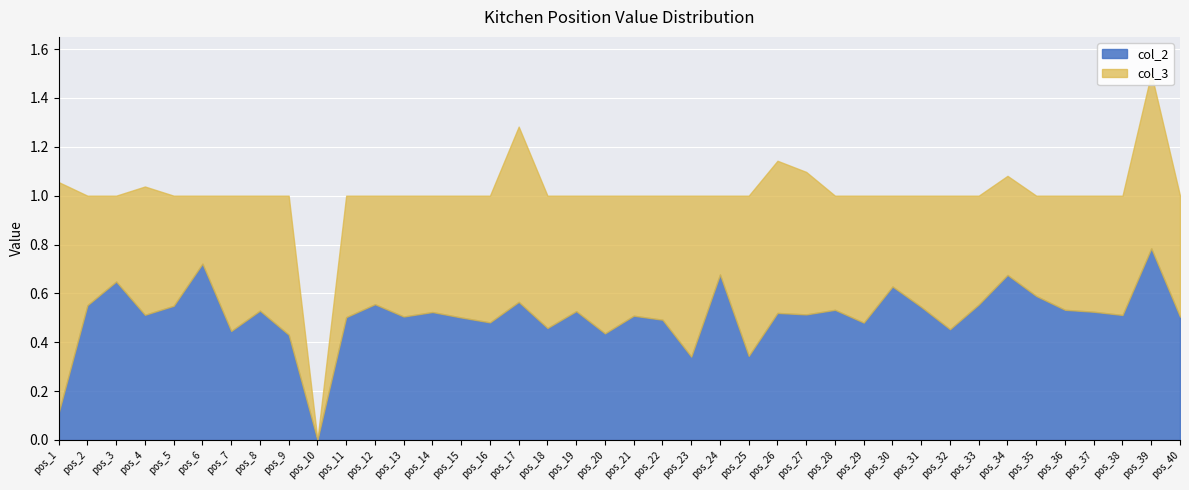

What is the value of the col_3 point at the 6th from the left?

0.3